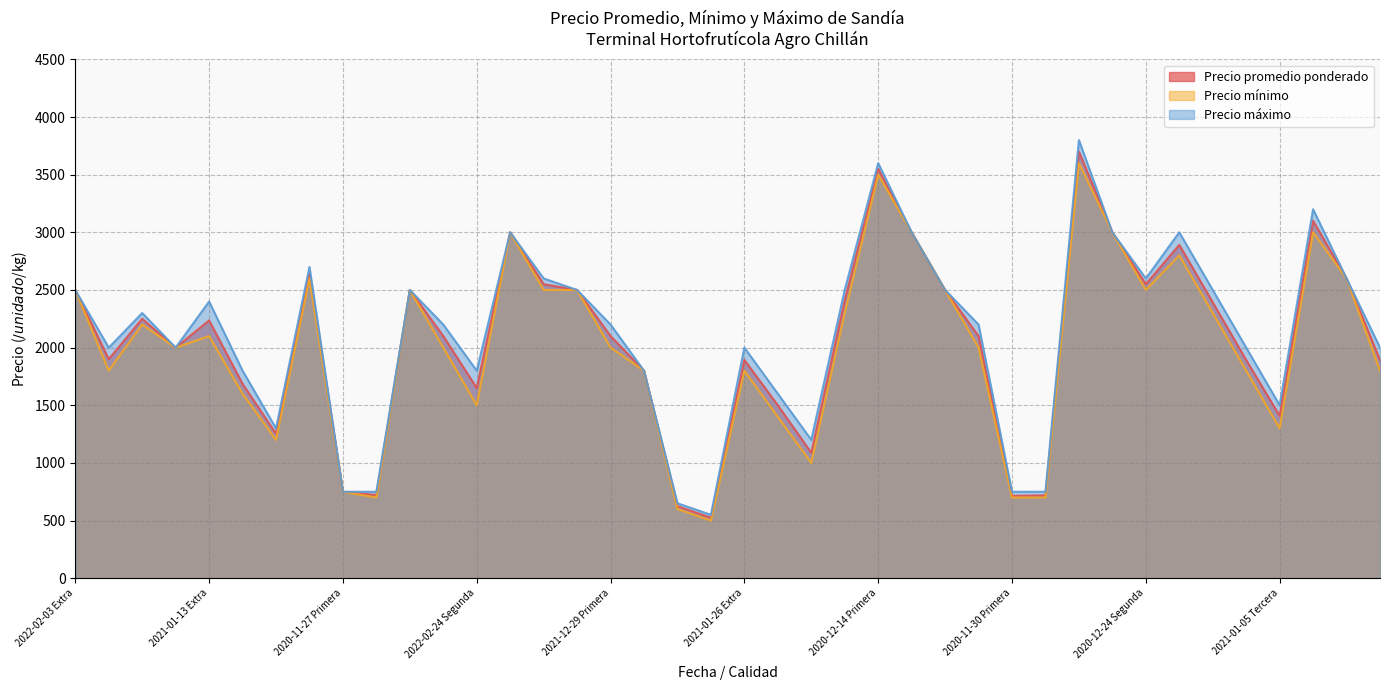

In Precio mínimo, how many points are higher than both neighbors (excluding endpoints)?

10